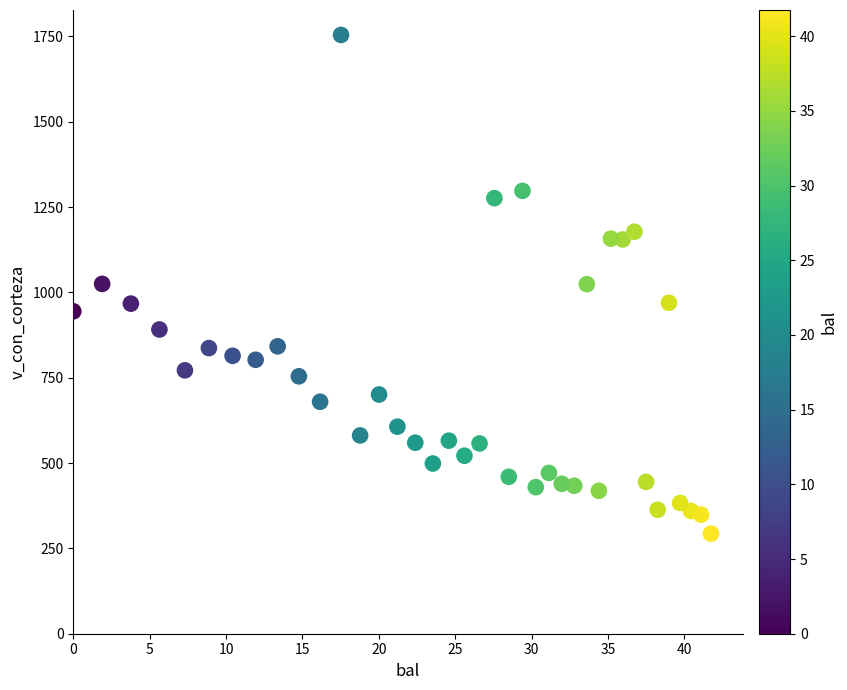

What is the range of X values (max minus min)?

41.8